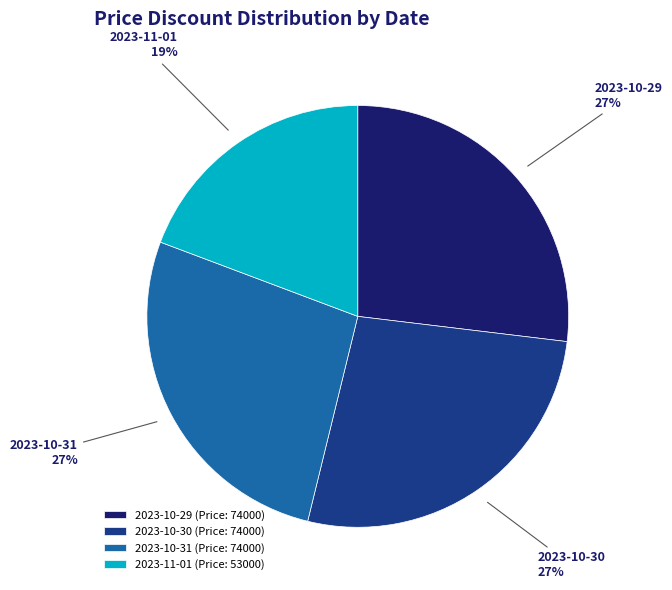

Does 2023-11-01 (Price: 53000) represent more than half of the total?

No